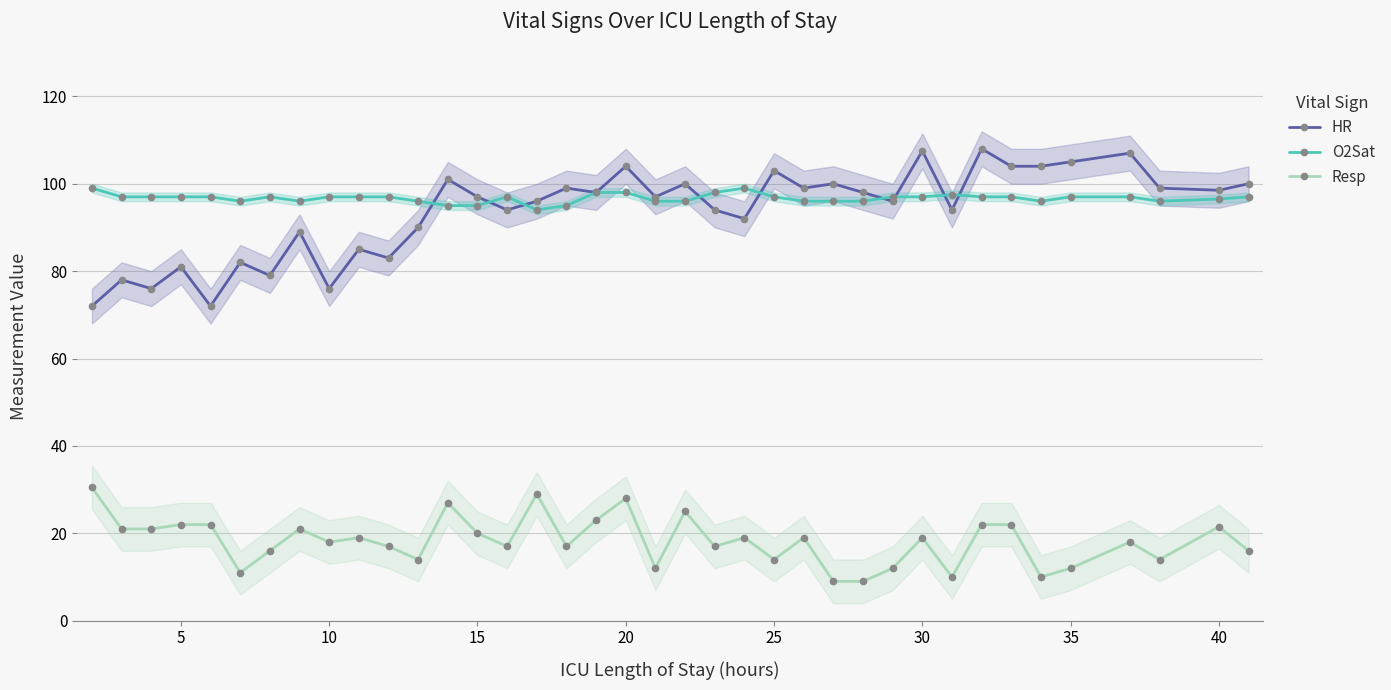

True or false: Resp and HR cross at least once.

False